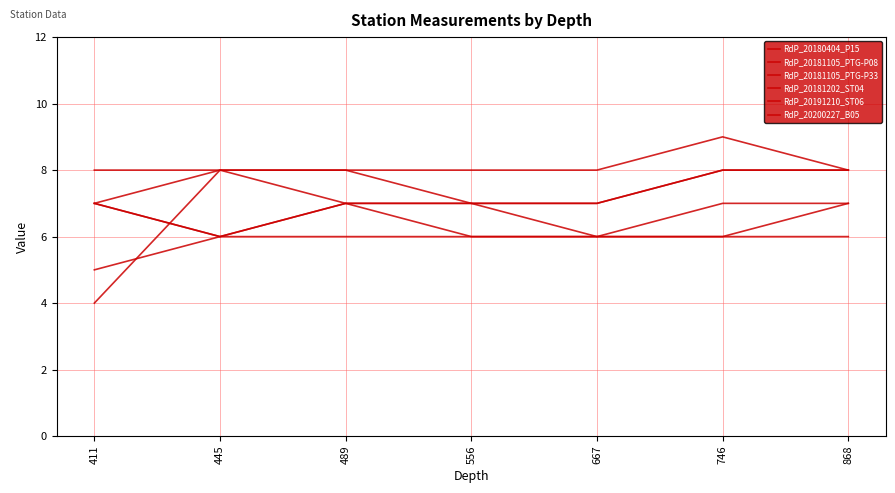

Reading right to left, transcribe all the data shown in this chart.

RdP_20180404_P15: 868=6	746=6	667=6	556=6	489=6	445=6	411=5
RdP_20181105_PTG-P08: 868=8	746=8	667=7	556=7	489=7	445=6	411=7
RdP_20181105_PTG-P33: 868=8	746=9	667=8	556=8	489=8	445=8	411=4
RdP_20181202_ST04: 868=7	746=6	667=6	556=6	489=7	445=8	411=7
RdP_20191210_ST06: 868=7	746=7	667=6	556=7	489=7	445=6	411=7
RdP_20200227_B05: 868=8	746=8	667=7	556=7	489=8	445=8	411=8